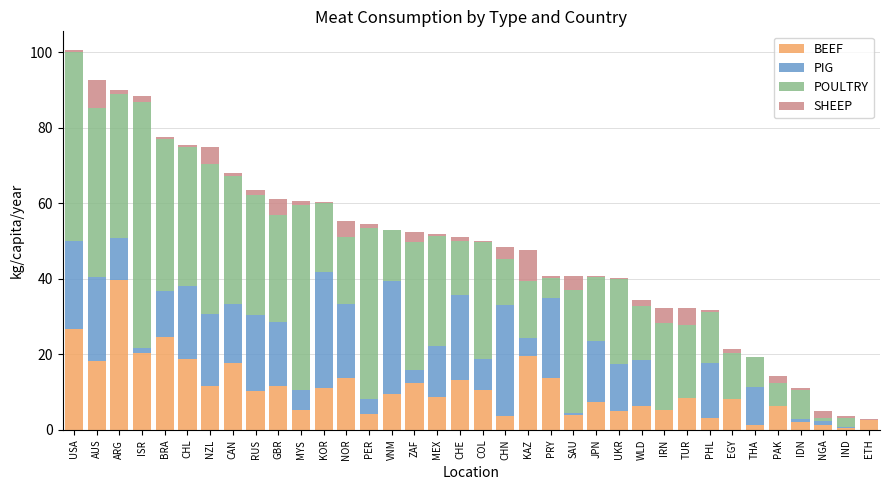

Read the BEEF value at KAZ.

19.5